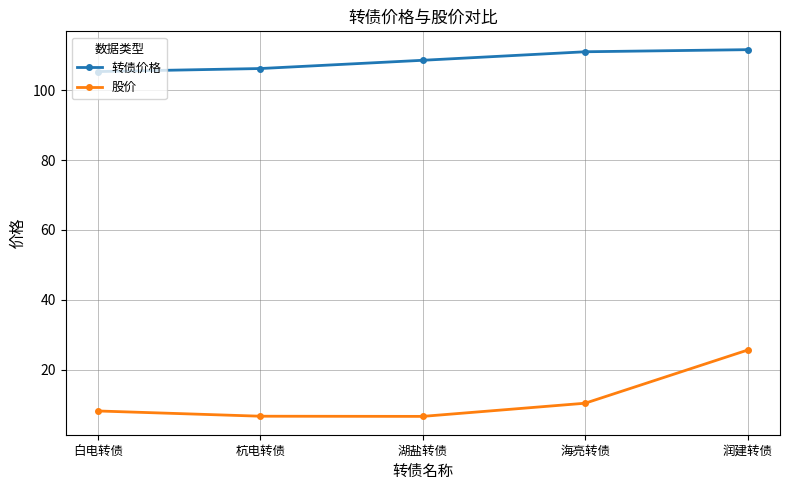

What position from the right is 杭电转债?

4